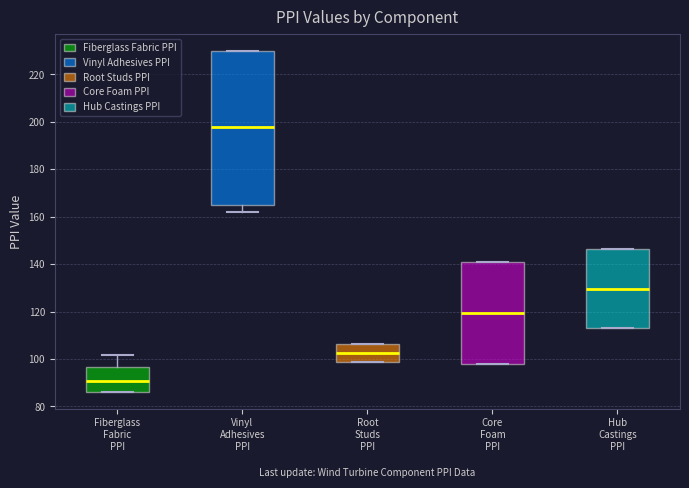

Which box is the tallest, from its lower edge to its upper edge?

Vinyl Adhesives PPI